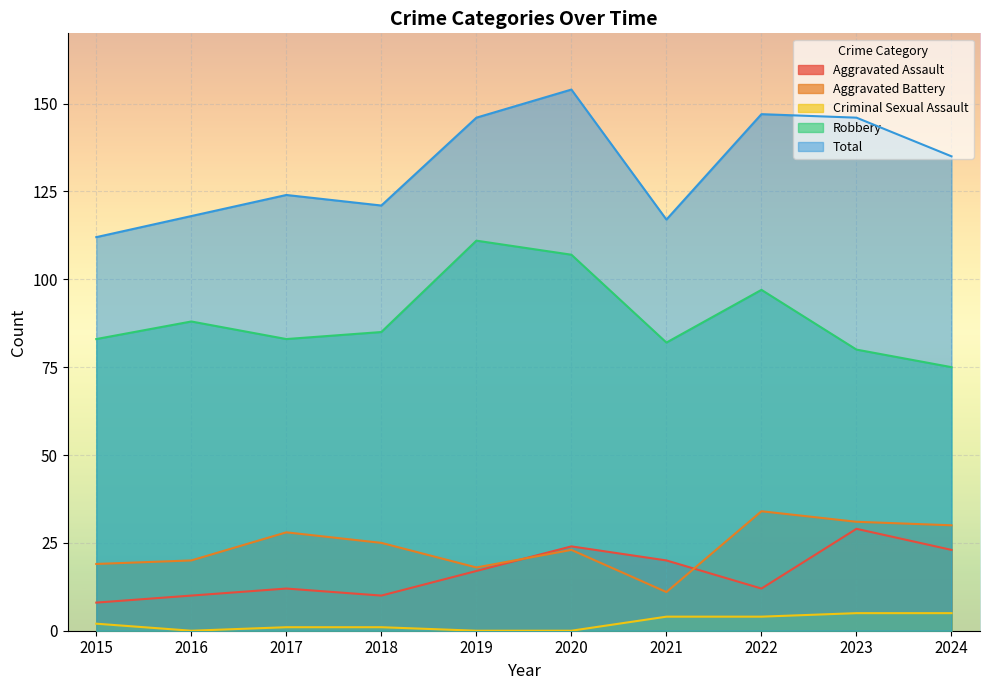

Reading left to right, list all the values displayed in this chart.

Aggravated Assault: 2015=8	2016=10	2017=12	2018=10	2019=17	2020=24	2021=20	2022=12	2023=29	2024=23
Aggravated Battery: 2015=19	2016=20	2017=28	2018=25	2019=18	2020=23	2021=11	2022=34	2023=31	2024=30
Criminal Sexual Assault: 2015=2	2016=0	2017=1	2018=1	2019=0	2020=0	2021=4	2022=4	2023=5	2024=5
Robbery: 2015=83	2016=88	2017=83	2018=85	2019=111	2020=107	2021=82	2022=97	2023=80	2024=75
Total: 2015=112	2016=118	2017=124	2018=121	2019=146	2020=154	2021=117	2022=147	2023=146	2024=135